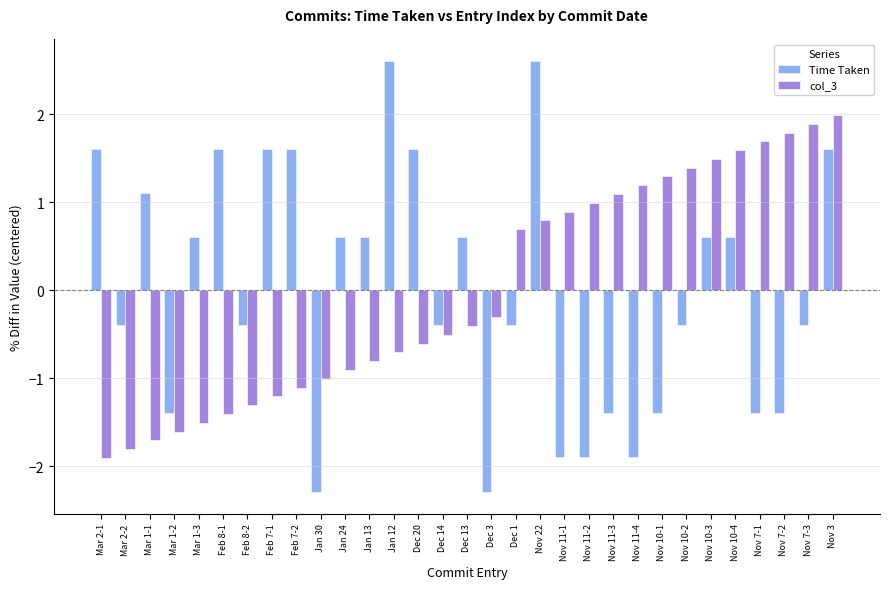

What are all the series names shown in the legend?

Time Taken, col_3